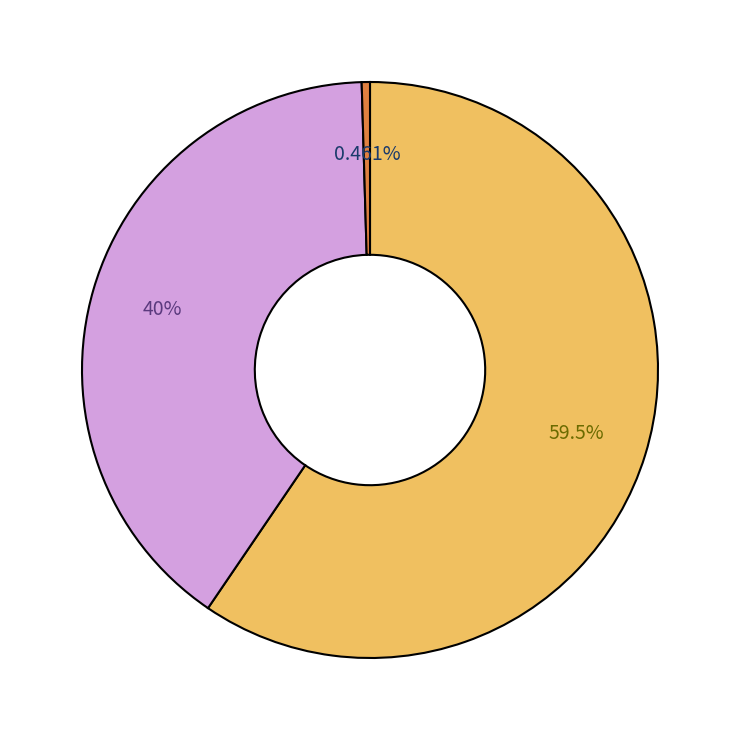

Is there a majority slice in this chart?

Yes